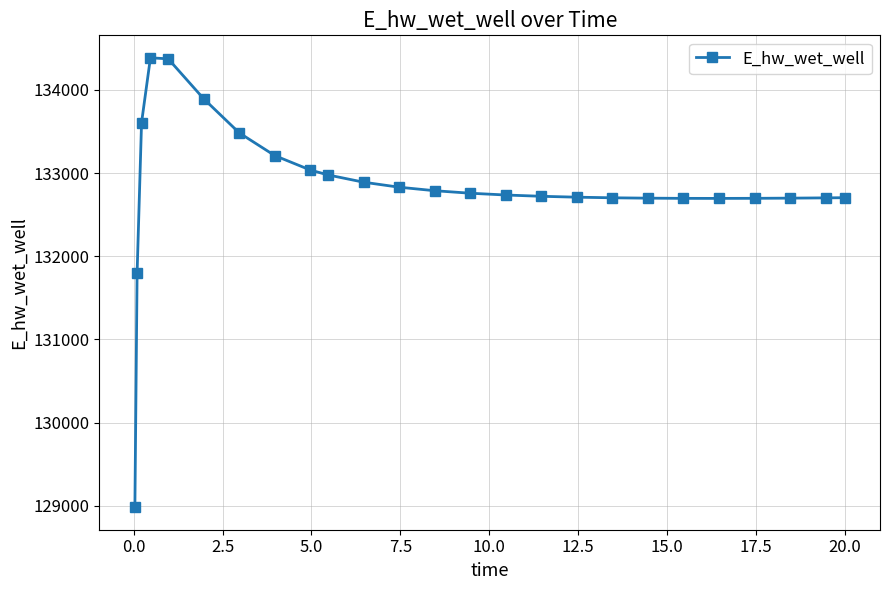

What is the sum of all values?

3320784.1